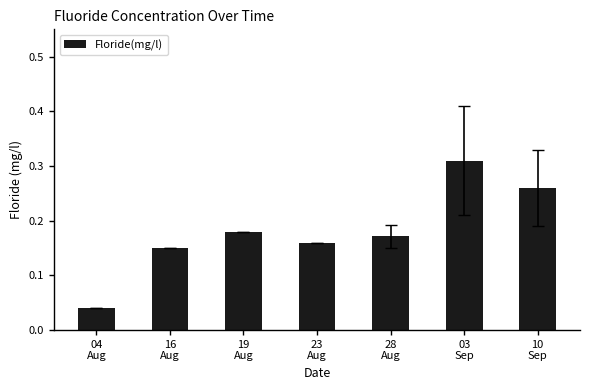

Are the bars horizontal?

No